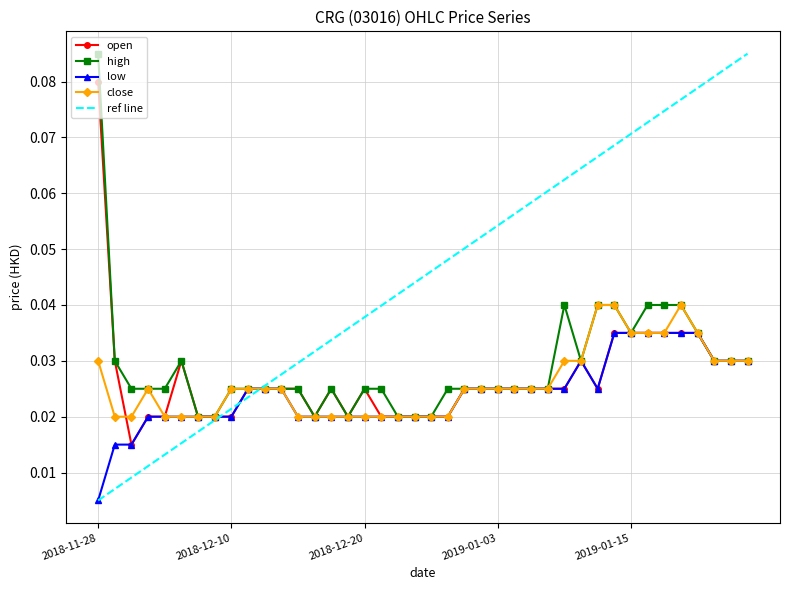

What is the label of the 36th point from the right?

2018-12-04